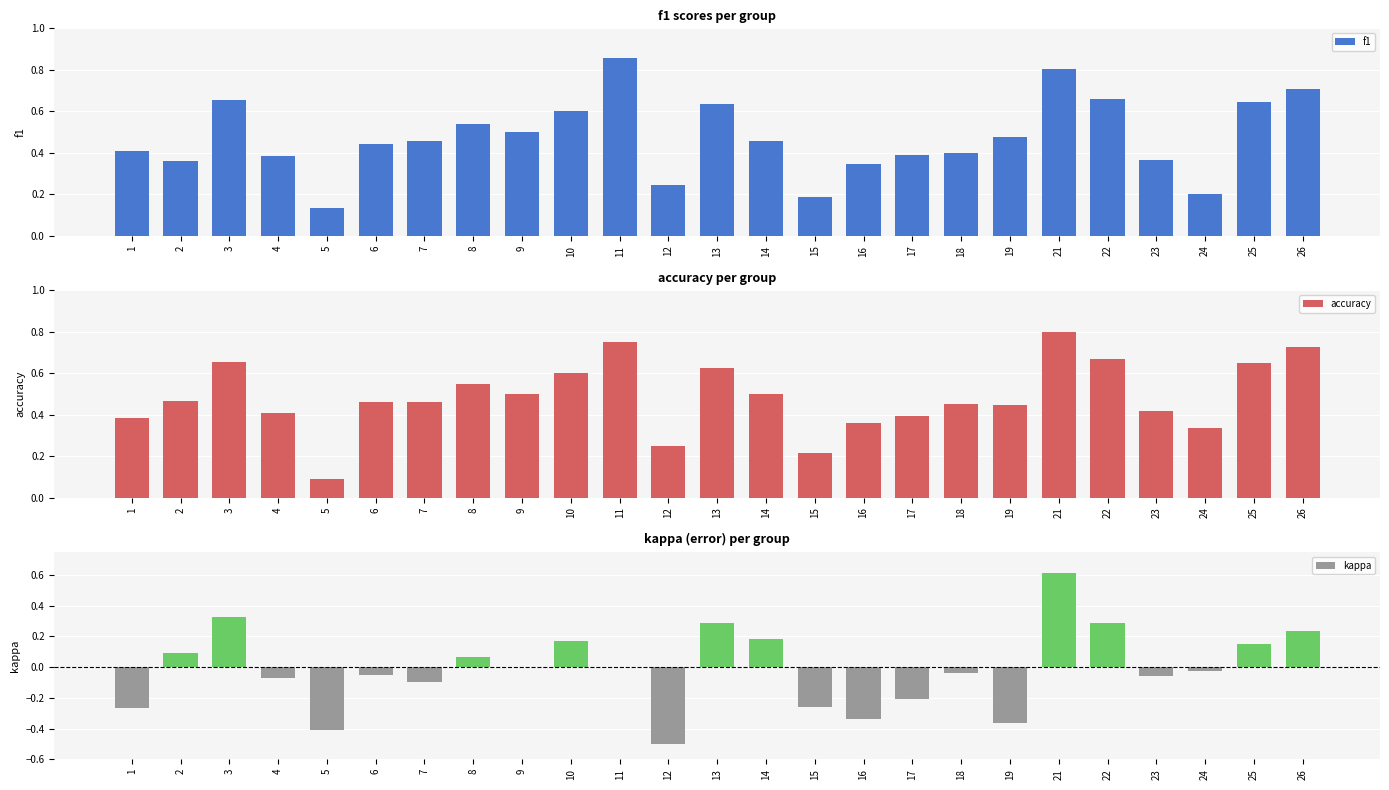

Reading left to right, transcribe all the data shown in this chart.

f1: 1=0.4	2=0.4	3=0.7	4=0.4	5=0.1	6=0.4	7=0.5	8=0.5	9=0.5	10=0.6	11=0.9	12=0.2	13=0.6	14=0.5	15=0.2	16=0.3	17=0.4	18=0.4	19=0.5	21=0.8	22=0.7	23=0.4	24=0.2	25=0.6	26=0.7
accuracy: 1=0.4	2=0.5	3=0.7	4=0.4	5=0.1	6=0.5	7=0.5	8=0.5	9=0.5	10=0.6	11=0.8	12=0.2	13=0.6	14=0.5	15=0.2	16=0.4	17=0.4	18=0.5	19=0.4	21=0.8	22=0.7	23=0.4	24=0.3	25=0.6	26=0.7
kappa: 1=-0.3	2=0.1	3=0.3	4=-0.1	5=-0.4	6=-0.1	7=-0.1	8=0.1	9=0.0	10=0.2	11=0.0	12=-0.5	13=0.3	14=0.2	15=-0.3	16=-0.3	17=-0.2	18=-0.0	19=-0.4	21=0.6	22=0.3	23=-0.1	24=-0.0	25=0.1	26=0.2